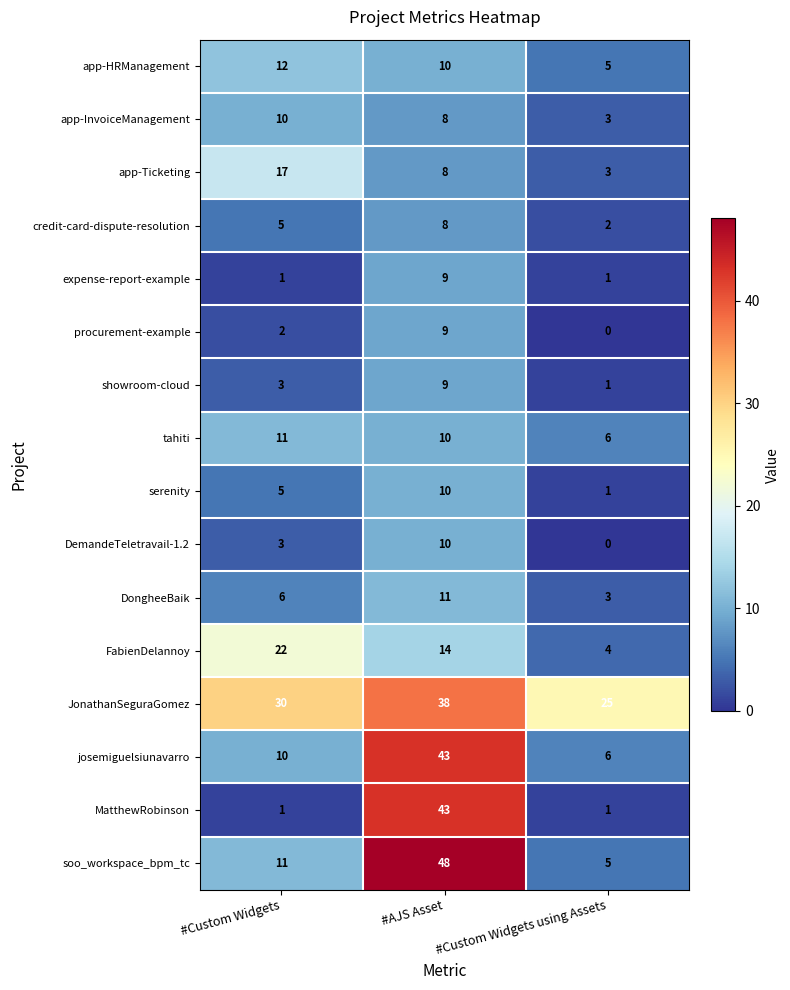

What is the sum of the credit-card-dispute-resolution values at #Custom Widgets and #Custom Widgets using Assets?

7